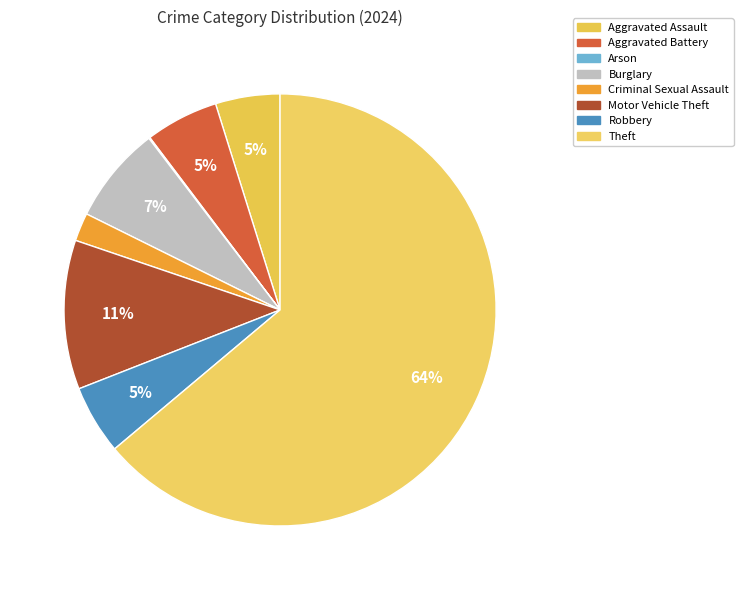

Which category has the biggest portion of the pie?

Theft